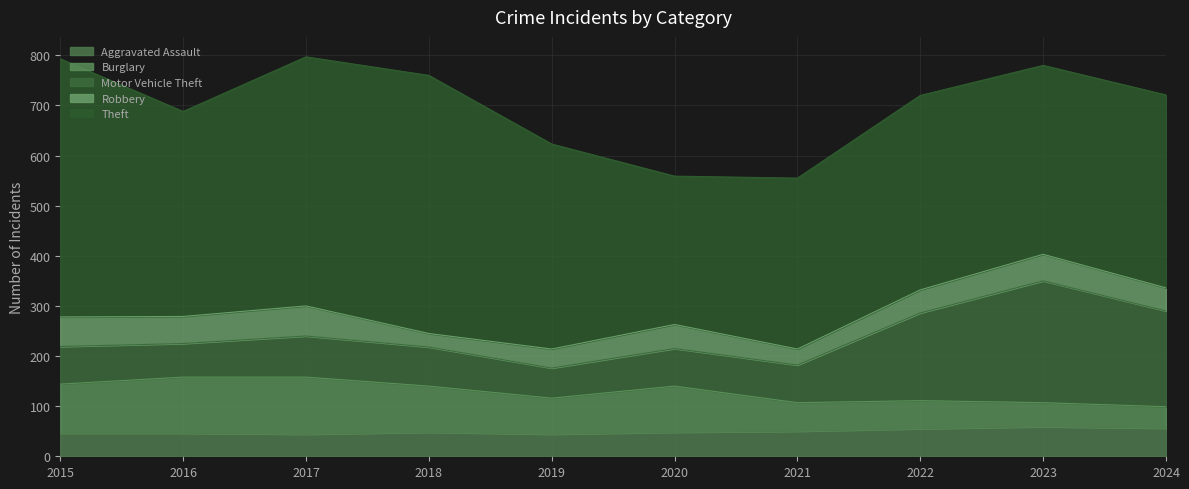

How many lines are shown in the chart?

5